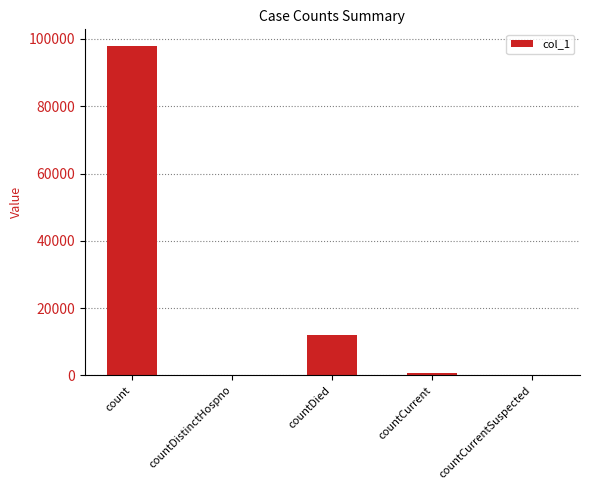

Between countDied and countCurrent, which is larger?

countDied